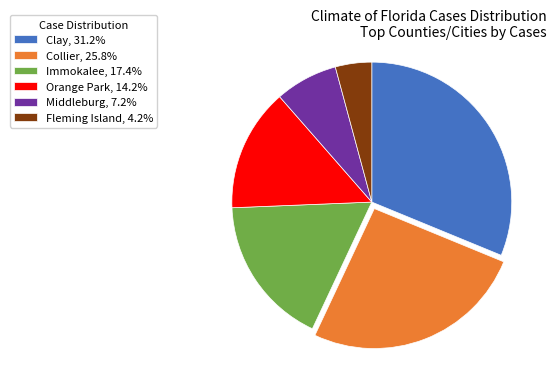

Is there any slice that represents more than half of the pie?

No